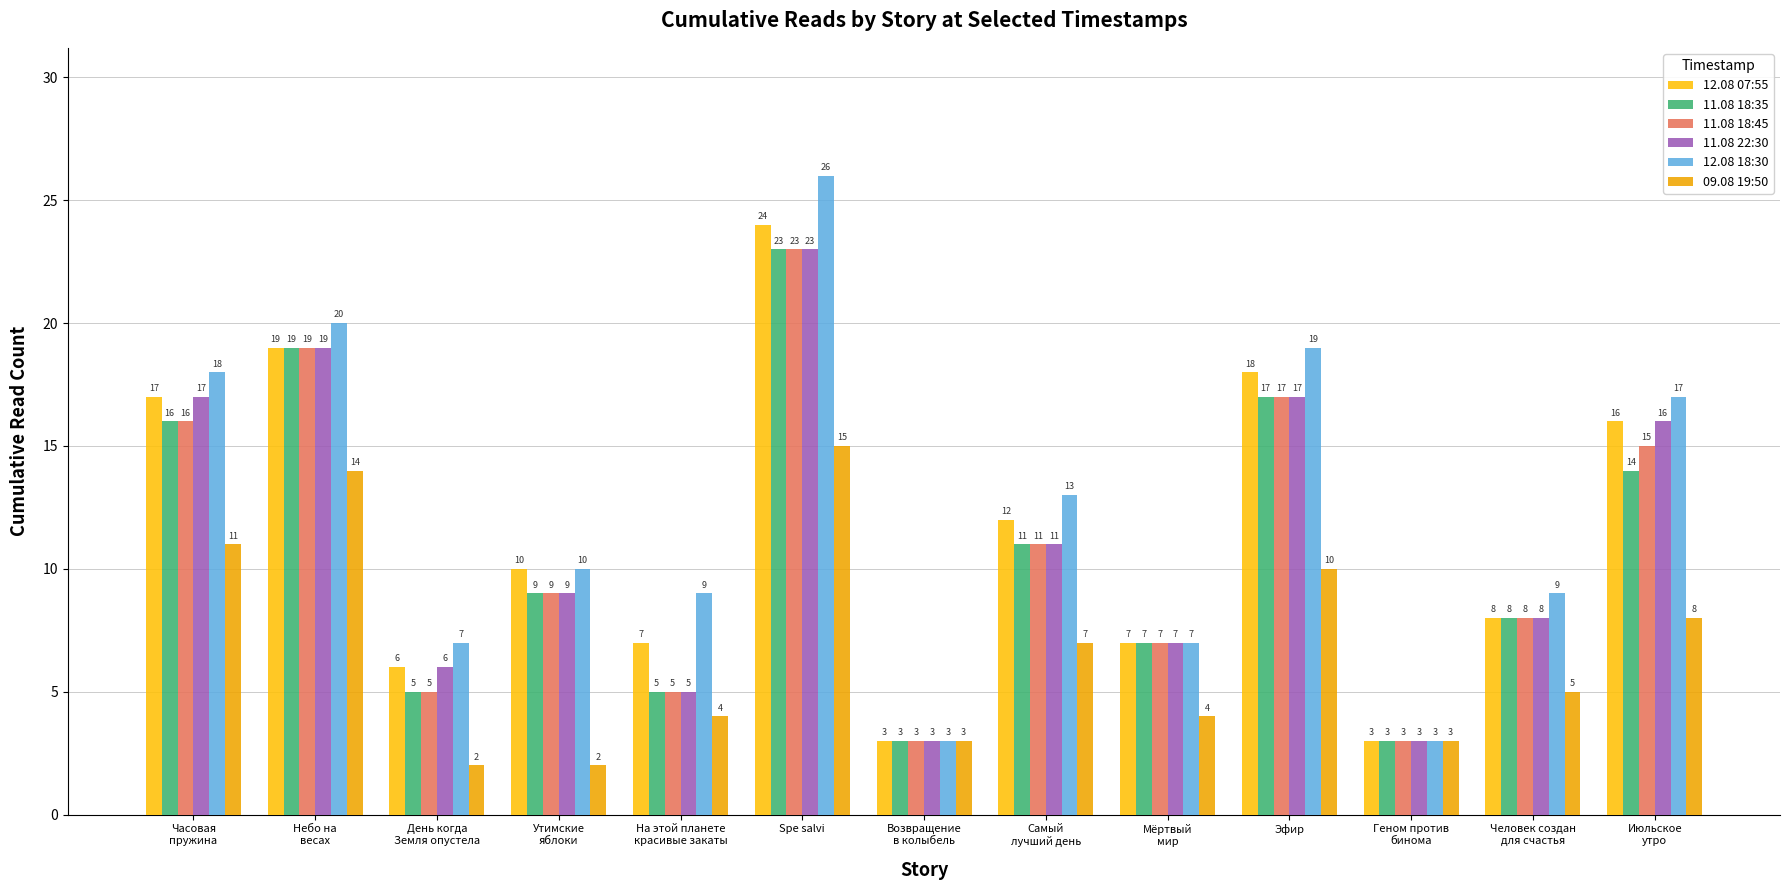

What are all the series names shown in the legend?

12.08 07:55, 11.08 18:35, 11.08 18:45, 11.08 22:30, 12.08 18:30, 09.08 19:50